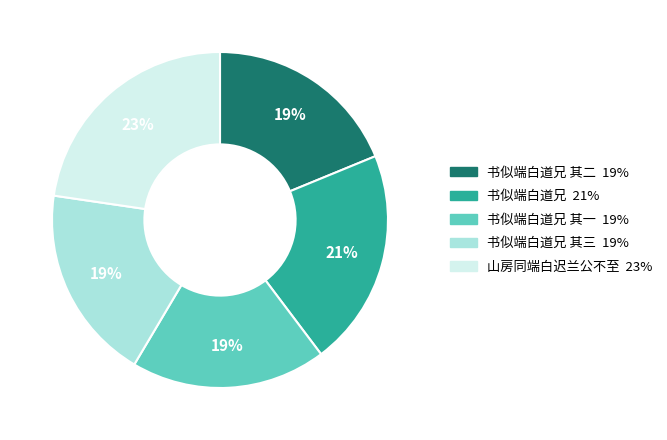

Is there any slice that represents more than half of the pie?

No